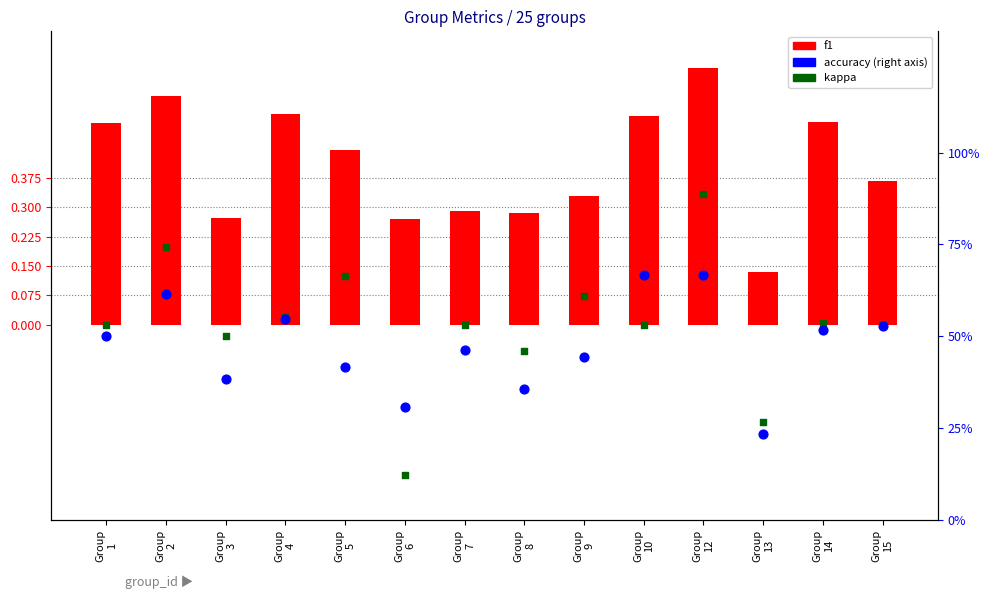

Which series reaches the maximum Y coordinate?

accuracy